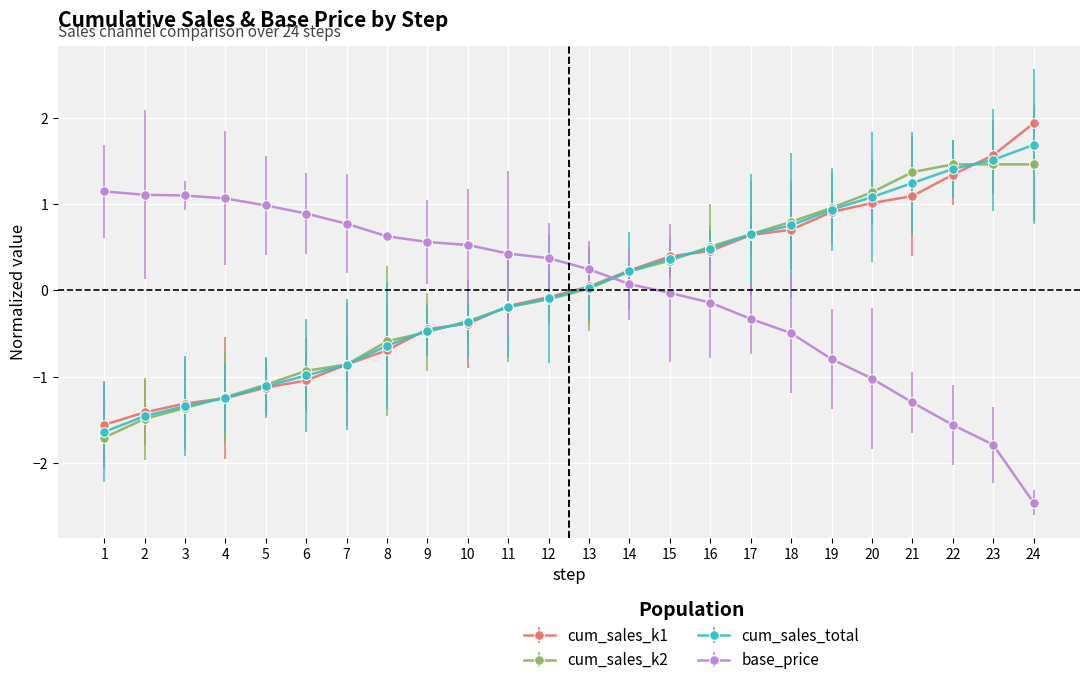

Which series ends up on top after the final intersection of cum_sales_k1 and base_price?

cum_sales_k1